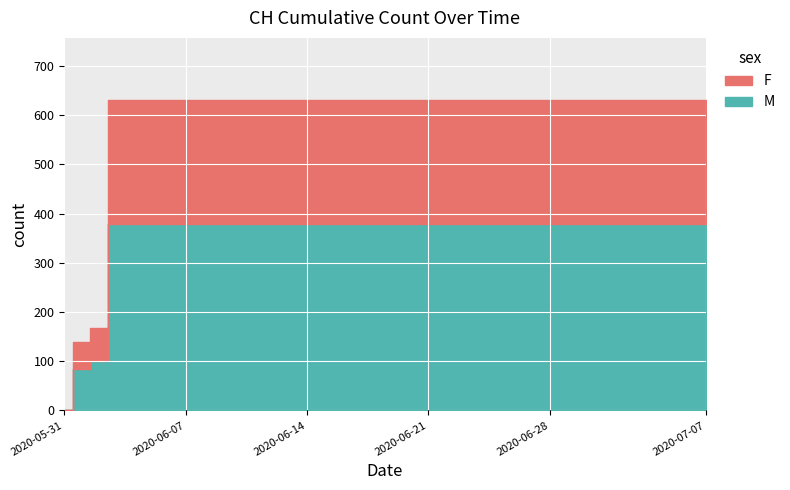

The chart shows a value of 839 at 2020-06-24. True or false?

False